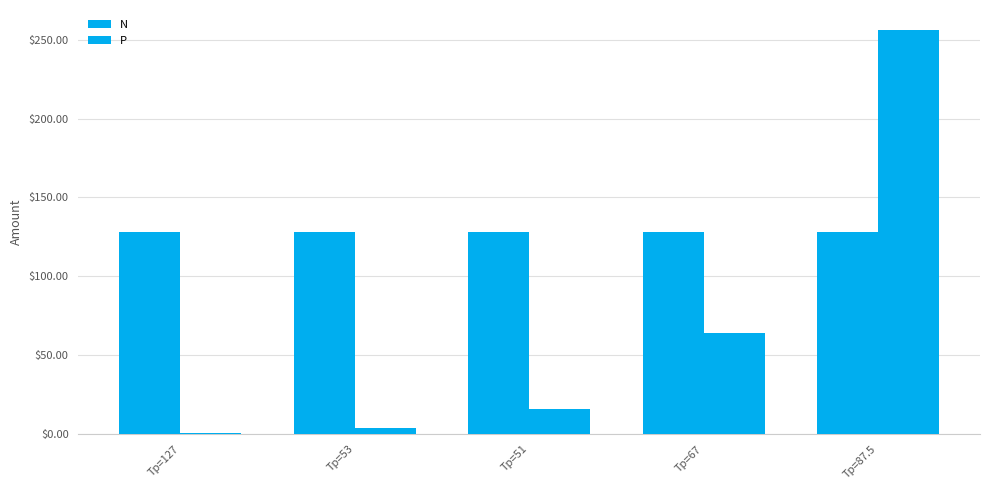

Read the P value at Tp=67.

64